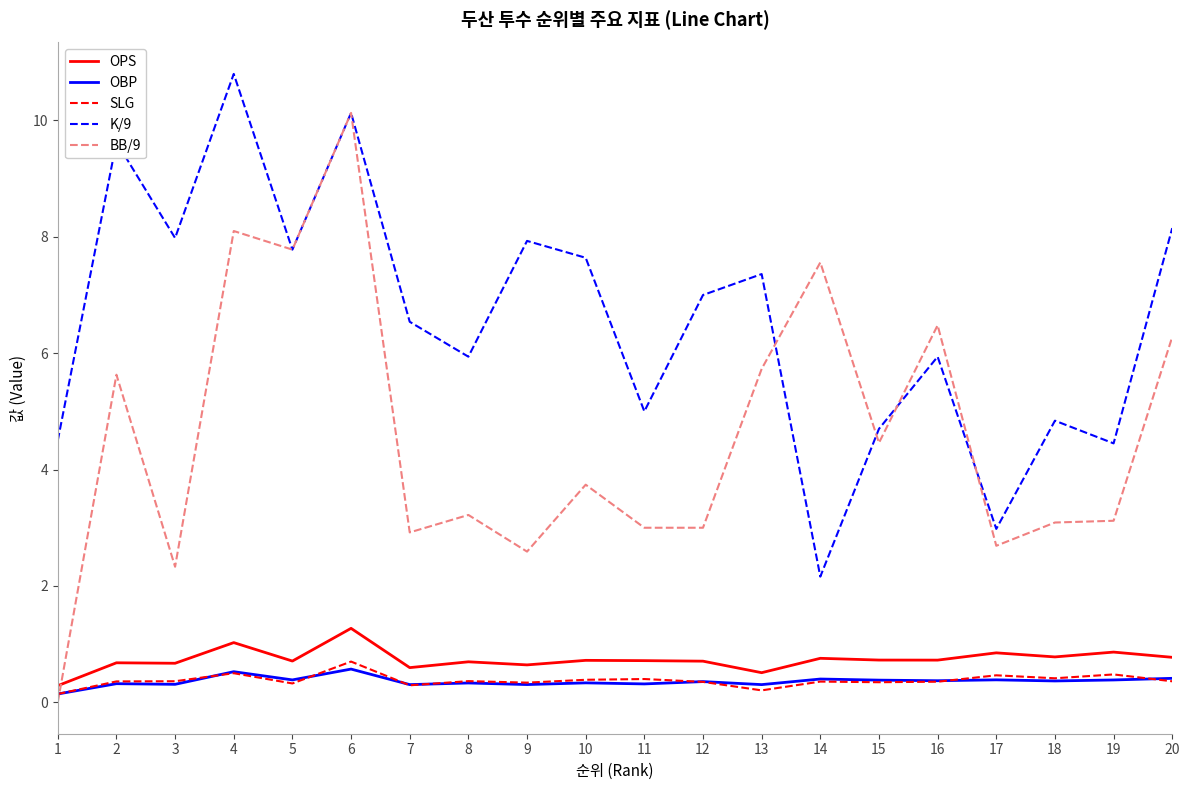

What is the sum of the SLG values at 10 and 11?

0.8